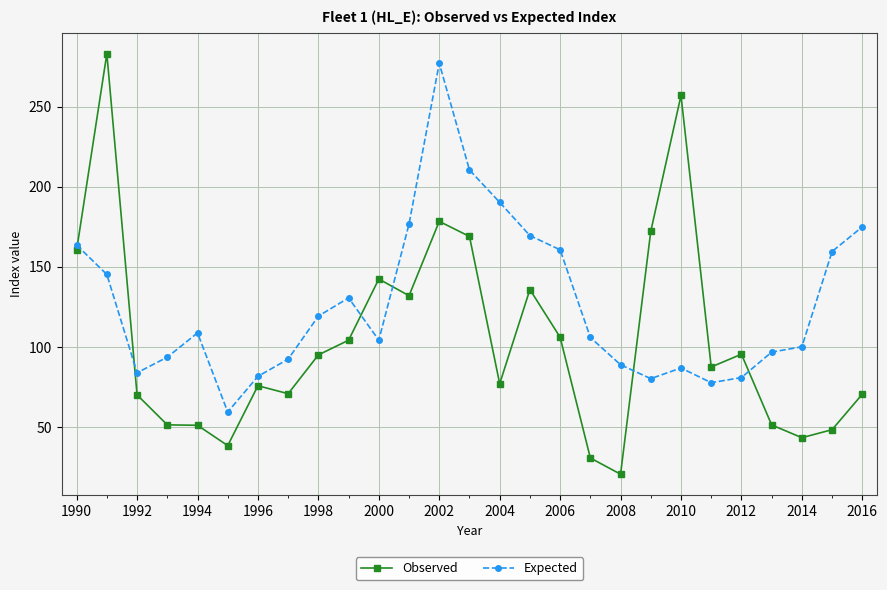

Which series has the largest total across all categories?

Expected